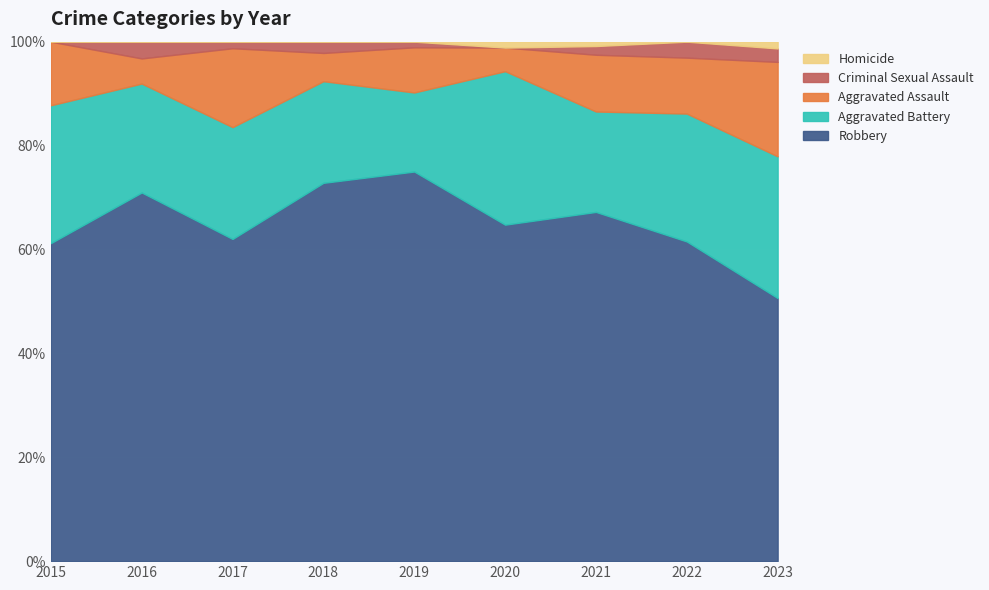

What is the difference between the second highest and minimum values in the Aggravated Assault series?

11